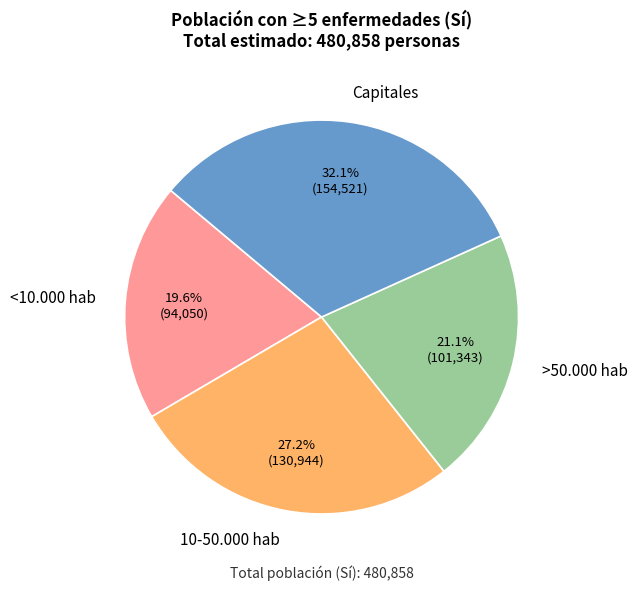

Count the number of slices in the pie.

4